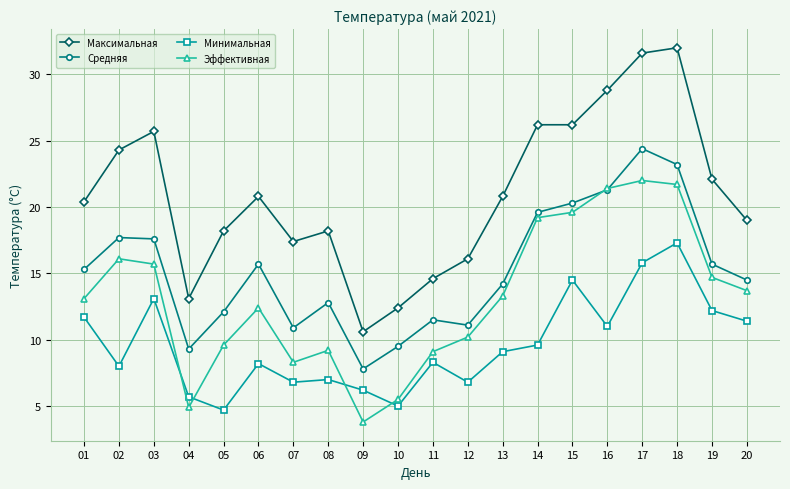

What is the total value across all series at 20?

58.6